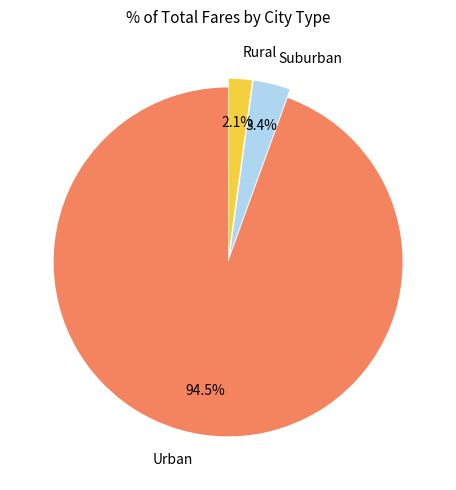

Combined, do Urban and Suburban account for over 50%?

Yes